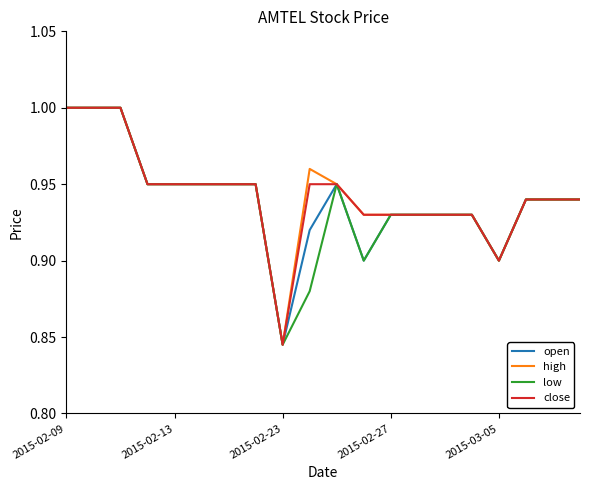

Reading left to right, list all the values displayed in this chart.

open: 1.0	1.0	1.0	0.9	0.9	0.9	0.9	0.9	0.8	0.9	0.9	0.9	0.9	0.9	0.9	0.9	0.9	0.9	0.9	0.9
high: 1.0	1.0	1.0	0.9	0.9	0.9	0.9	0.9	0.8	1.0	0.9	0.9	0.9	0.9	0.9	0.9	0.9	0.9	0.9	0.9
low: 1.0	1.0	1.0	0.9	0.9	0.9	0.9	0.9	0.8	0.9	0.9	0.9	0.9	0.9	0.9	0.9	0.9	0.9	0.9	0.9
close: 1.0	1.0	1.0	0.9	0.9	0.9	0.9	0.9	0.8	0.9	0.9	0.9	0.9	0.9	0.9	0.9	0.9	0.9	0.9	0.9